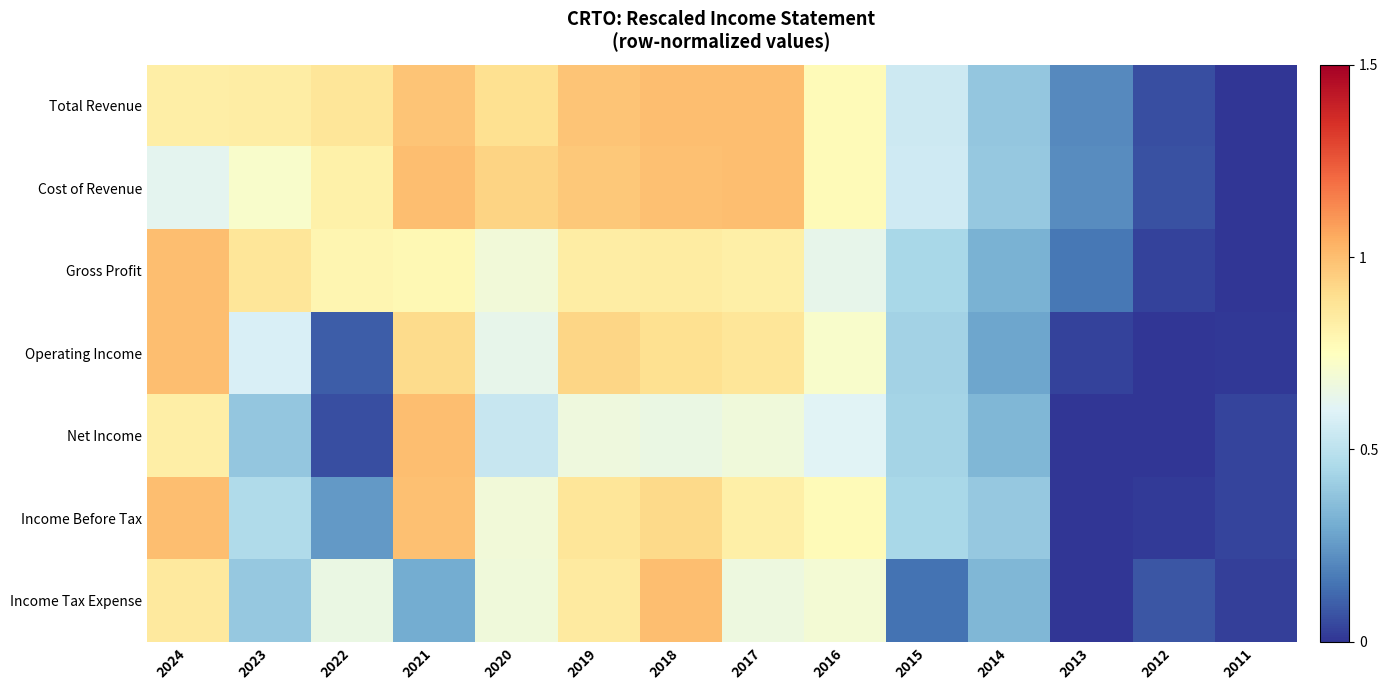

Reading left to right, list all the values displayed in this chart.

Total Revenue: 2024=0.8	2023=0.8	2022=0.9	2021=1.0	2020=0.9	2019=1.0	2018=1.0	2017=1.0	2016=0.8	2015=0.5	2014=0.4	2013=0.2	2012=0.1	2011=0.0
Cost of Revenue: 2024=0.6	2023=0.7	2022=0.8	2021=1.0	2020=0.9	2019=1.0	2018=1.0	2017=1.0	2016=0.8	2015=0.6	2014=0.4	2013=0.2	2012=0.1	2011=0.0
Gross Profit: 2024=1.0	2023=0.9	2022=0.8	2021=0.8	2020=0.7	2019=0.8	2018=0.8	2017=0.8	2016=0.6	2015=0.4	2014=0.3	2013=0.2	2012=0.0	2011=0.0
Operating Income: 2024=1.0	2023=0.6	2022=0.1	2021=0.9	2020=0.6	2019=0.9	2018=0.9	2017=0.9	2016=0.7	2015=0.4	2014=0.3	2013=0.0	2012=0.0	2011=0.0
Net Income: 2024=0.8	2023=0.4	2022=0.1	2021=1.0	2020=0.5	2019=0.7	2018=0.7	2017=0.7	2016=0.6	2015=0.4	2014=0.3	2013=0.0	2012=0.0	2011=0.0
Income Before Tax: 2024=1.0	2023=0.5	2022=0.2	2021=1.0	2020=0.7	2019=0.9	2018=0.9	2017=0.8	2016=0.8	2015=0.4	2014=0.4	2013=0.0	2012=0.0	2011=0.0
Income Tax Expense: 2024=0.9	2023=0.4	2022=0.7	2021=0.3	2020=0.7	2019=0.8	2018=1.0	2017=0.7	2016=0.7	2015=0.1	2014=0.3	2013=0.0	2012=0.1	2011=0.0